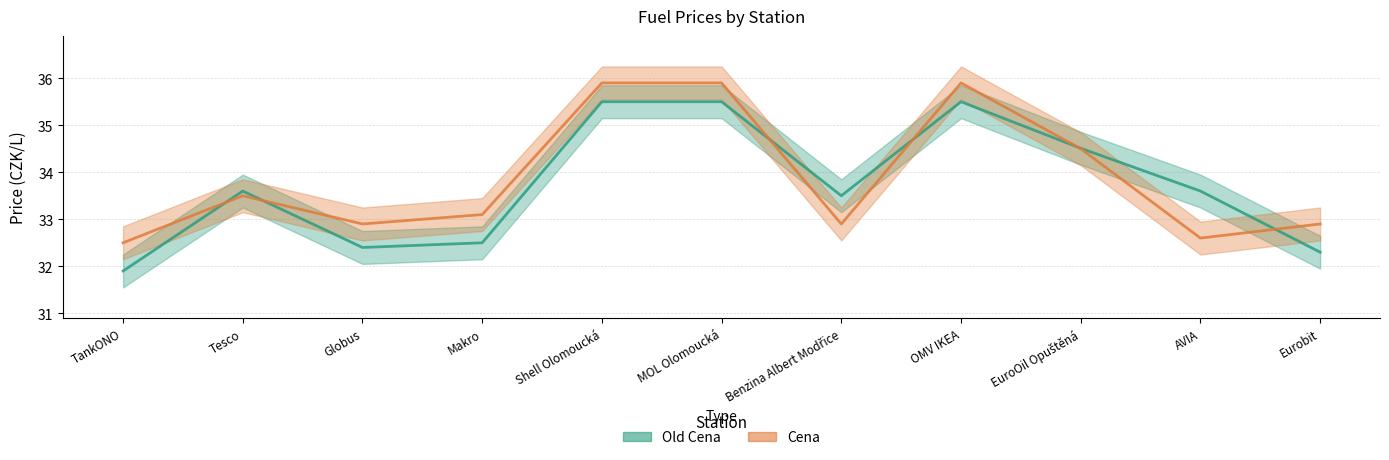

What is the sum of all Old Cena values?

370.8